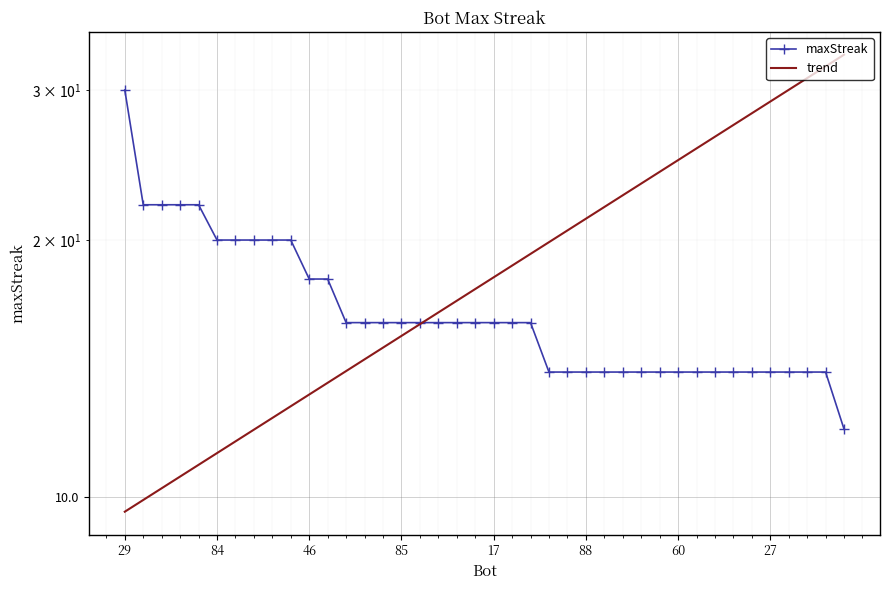

Is this an area chart (filled region under the line)?

No